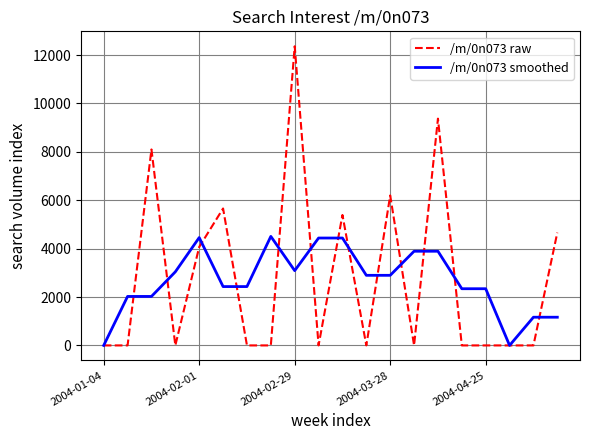

Which series has the largest range (max minus min)?

/m/0n073 raw